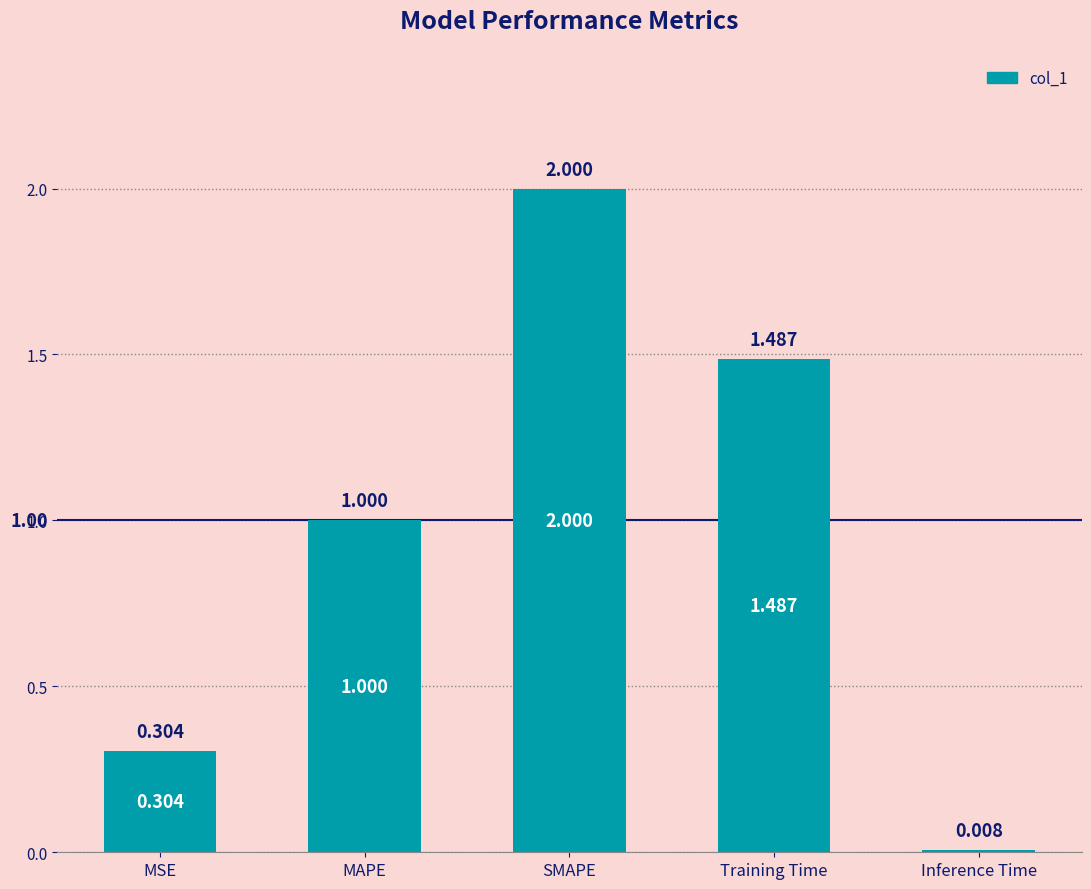

How many values exceed 1?

3